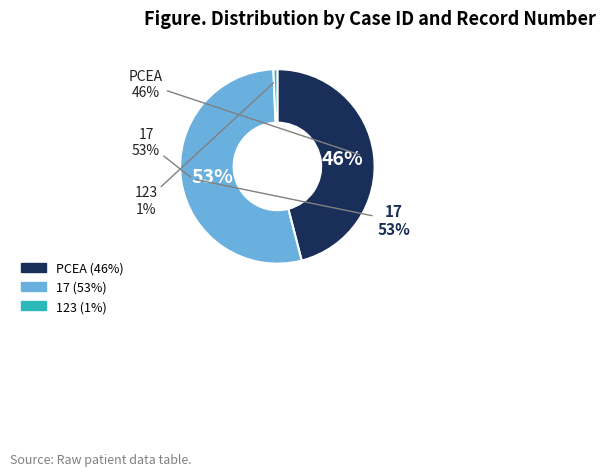

Is the sum of 123 and PCEA greater than half?

No